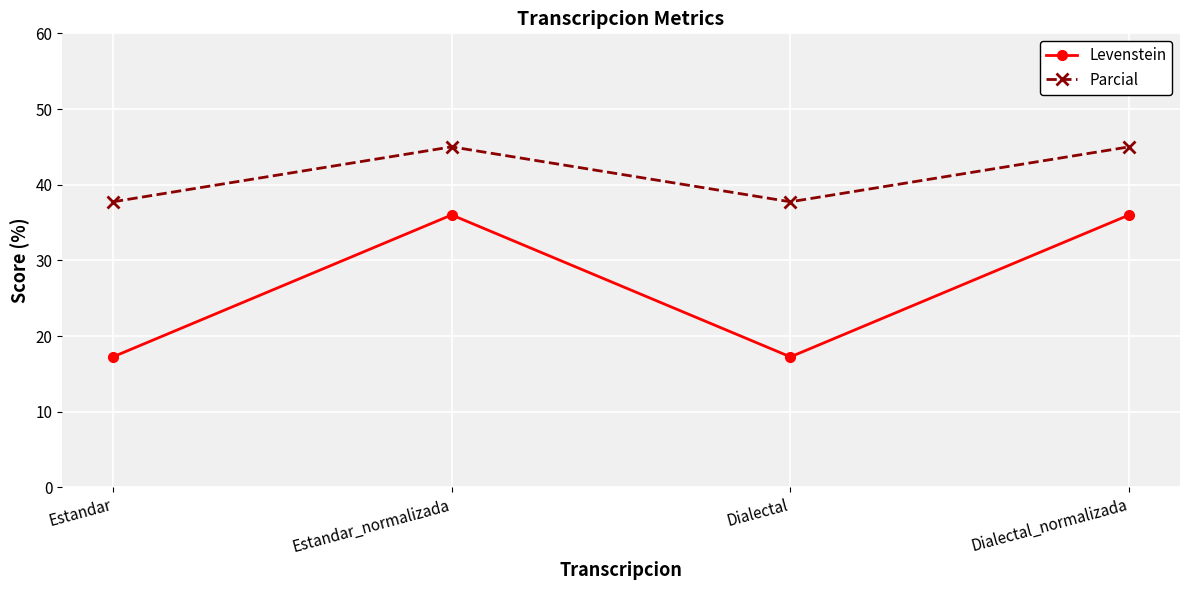

The Levenstein series shows 36.0 at Estandar_normalizada. True or false?

True